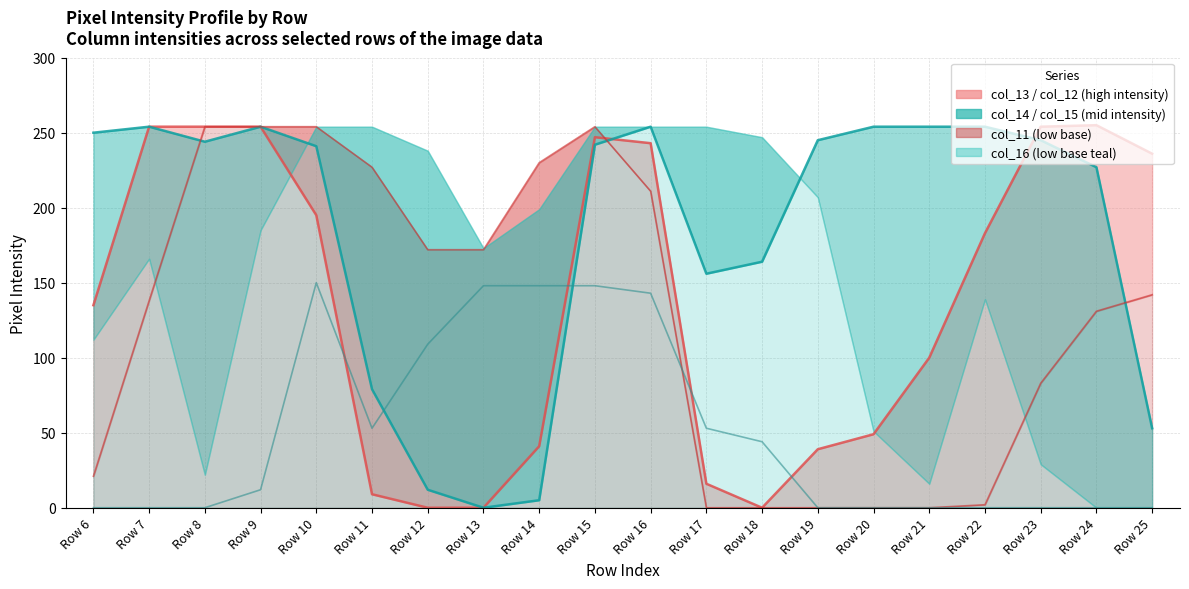

True or false: col_14 line has more than 1 points higher than both neighbors.

True